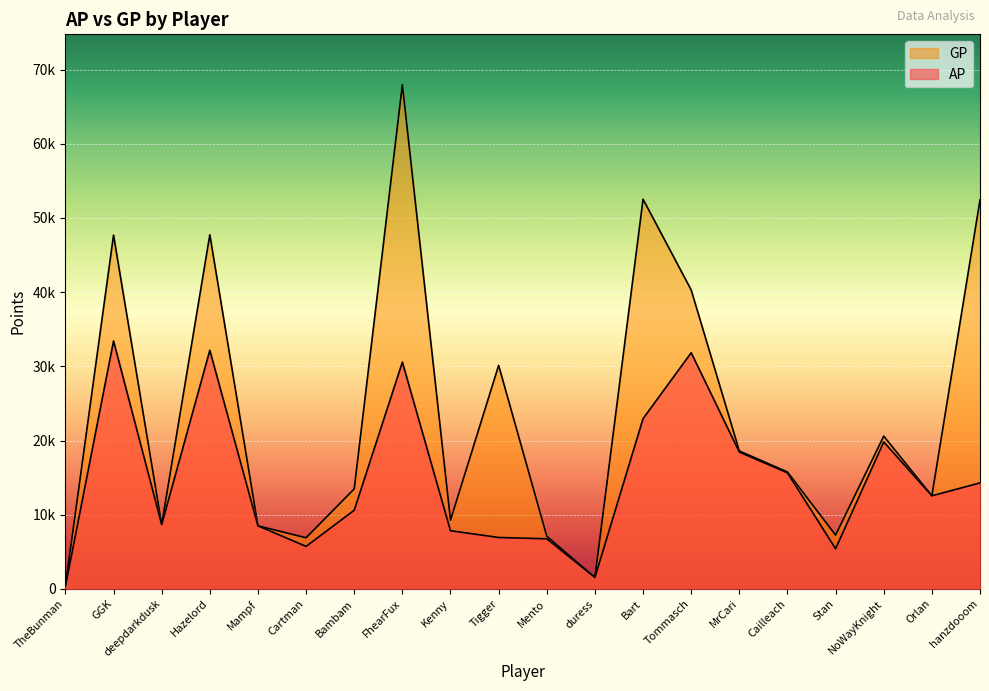

Rank the categories by AP value from lowest to highest.

TheBunman, duress, Stan, Cartman, Mento, Tigger, Kenny, Mampf, deepdarkdusk, Bambam, Orlan, hanzdooom, Cailleach, MrCari, NoWayKnight, Bart, FhearFux, Tommasch, Hazelord, GGK